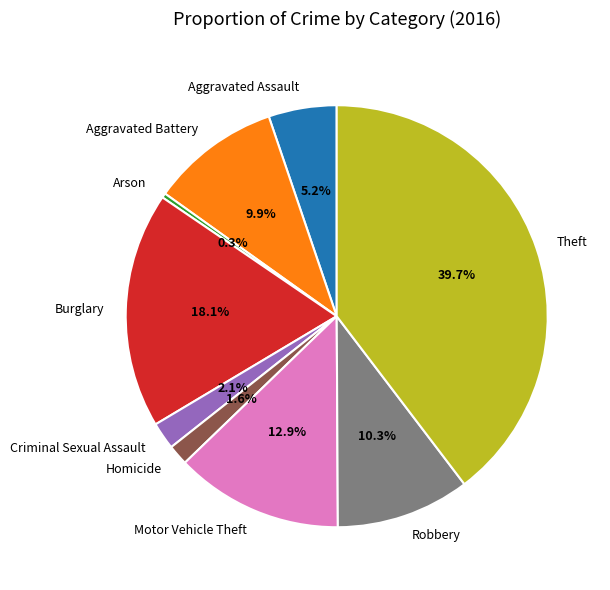

Between Burglary and Criminal Sexual Assault, which is larger?

Burglary